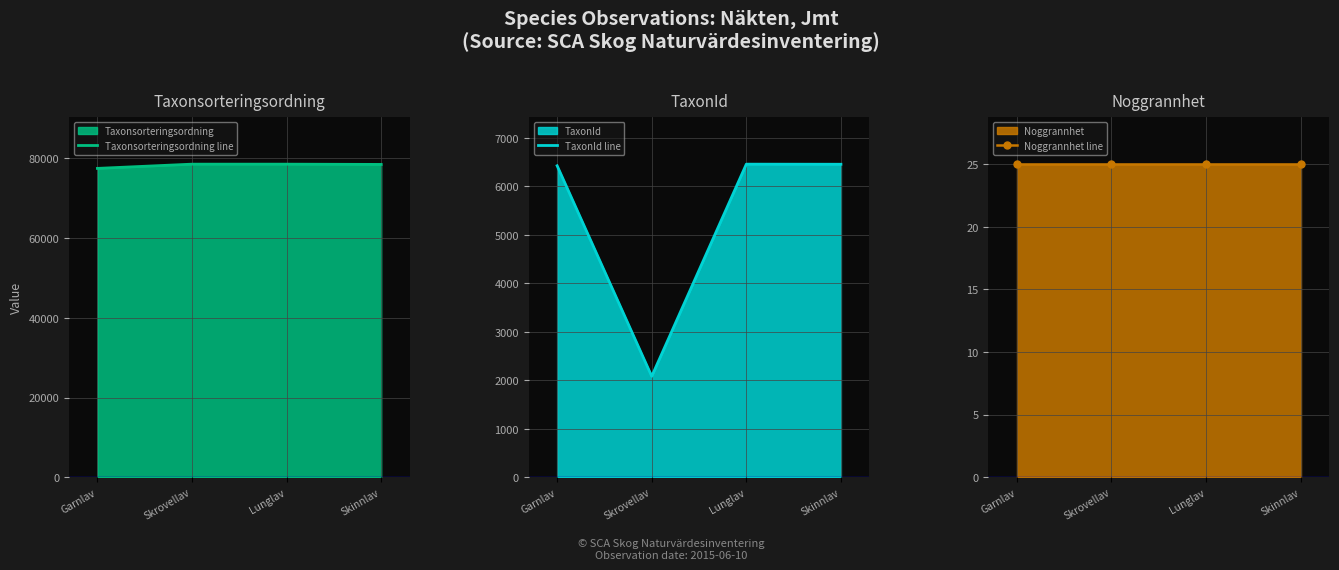

How many lines are shown in the chart?

3